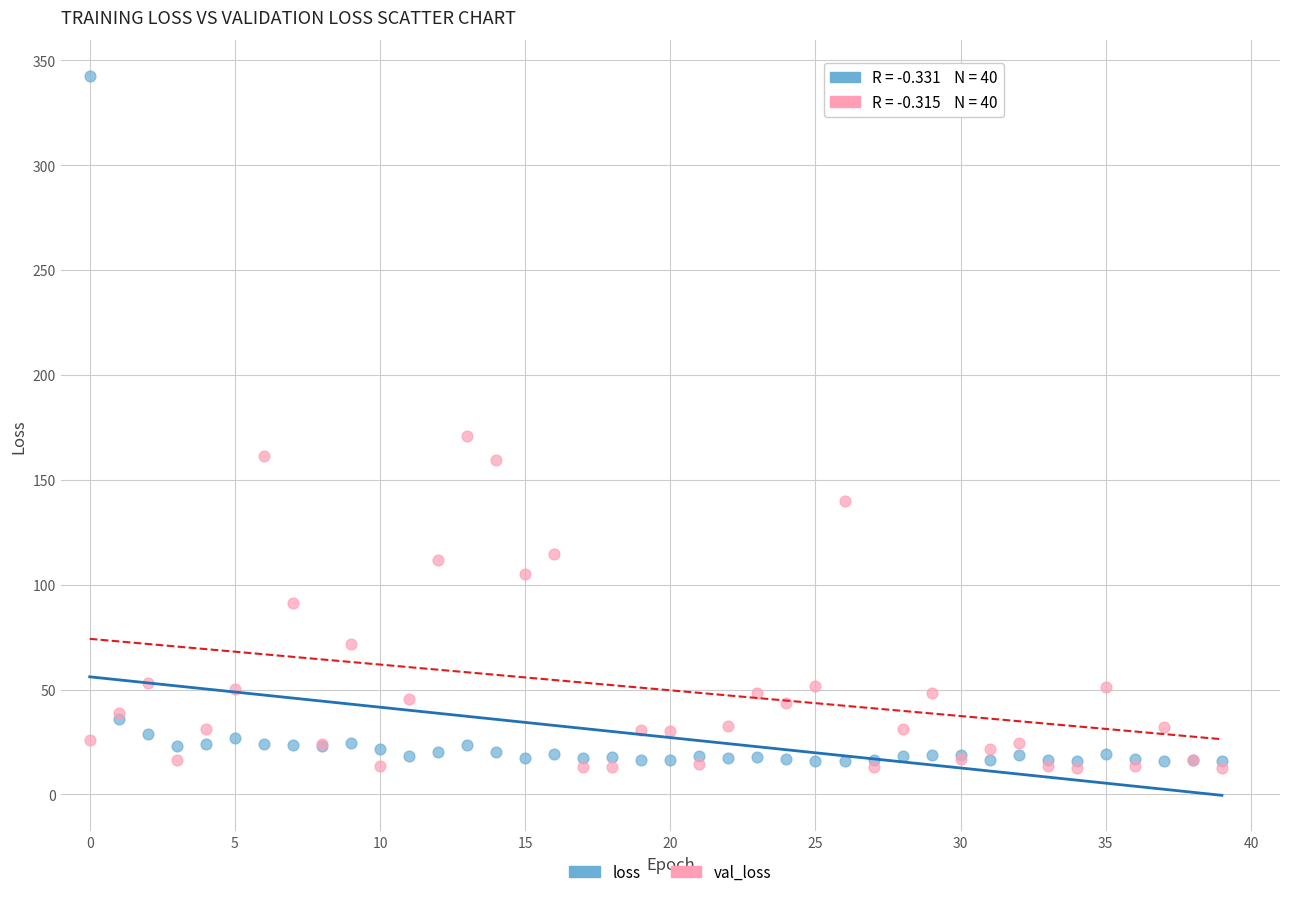

Across all series, what Y value is closest to 177?

171.0